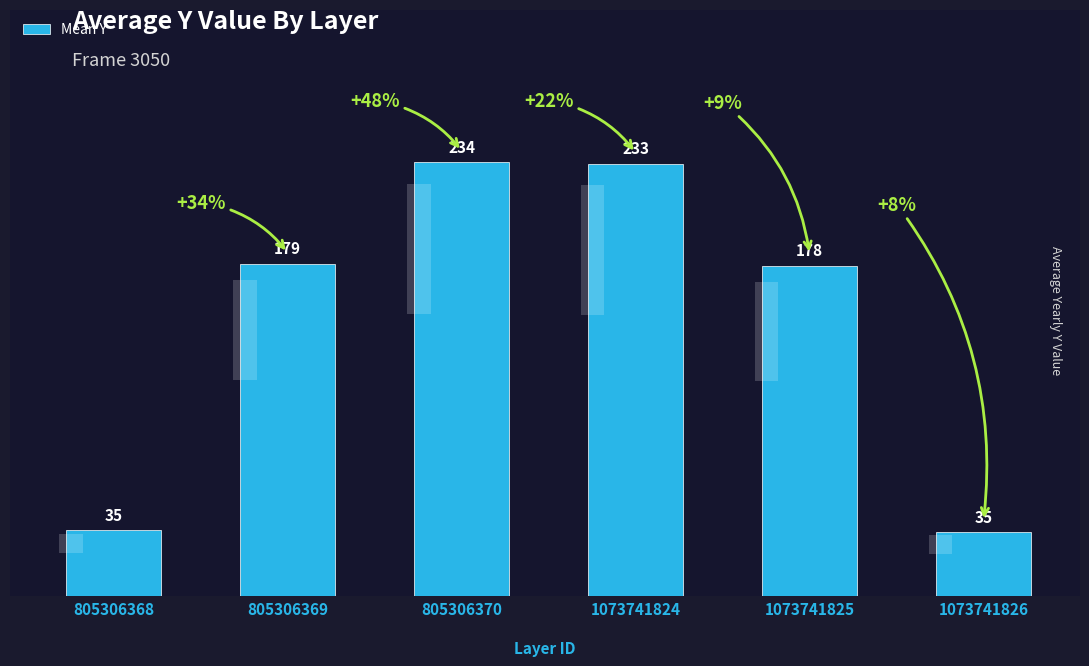

What is the sum of all values?

893.6